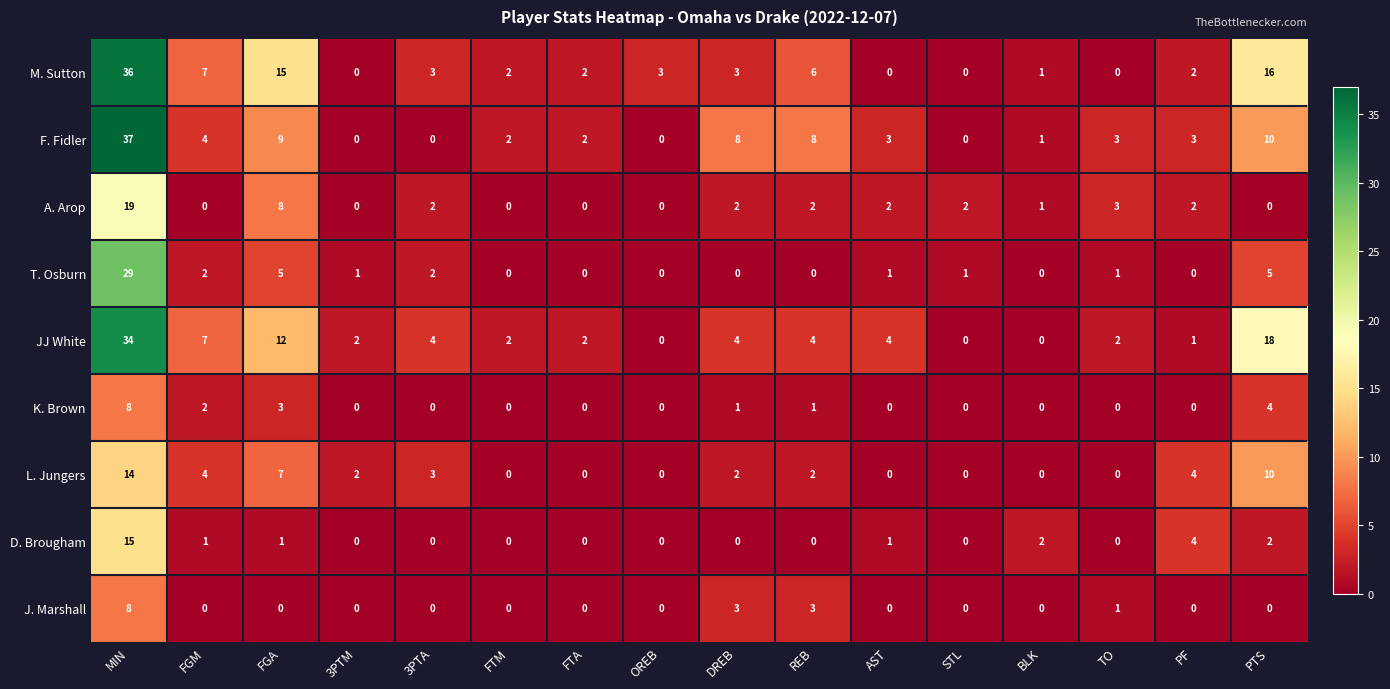

What is the difference between the maximum and minimum values in the J. Marshall series?

8